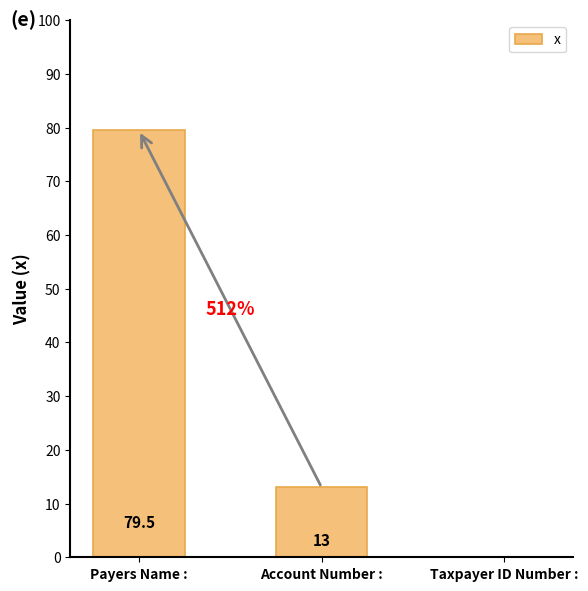

What is the change in value from Account Number : to Taxpayer ID Number :?

-13.0